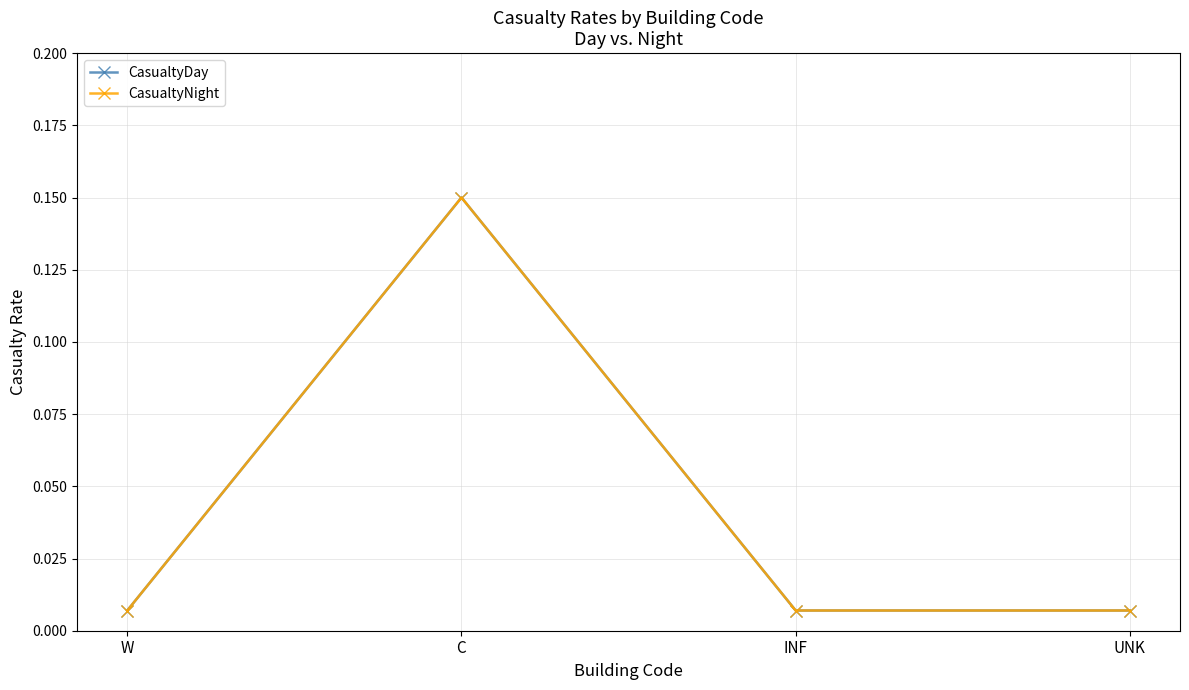

The CasualtyDay series shows 0.0 at UNK. True or false?

True